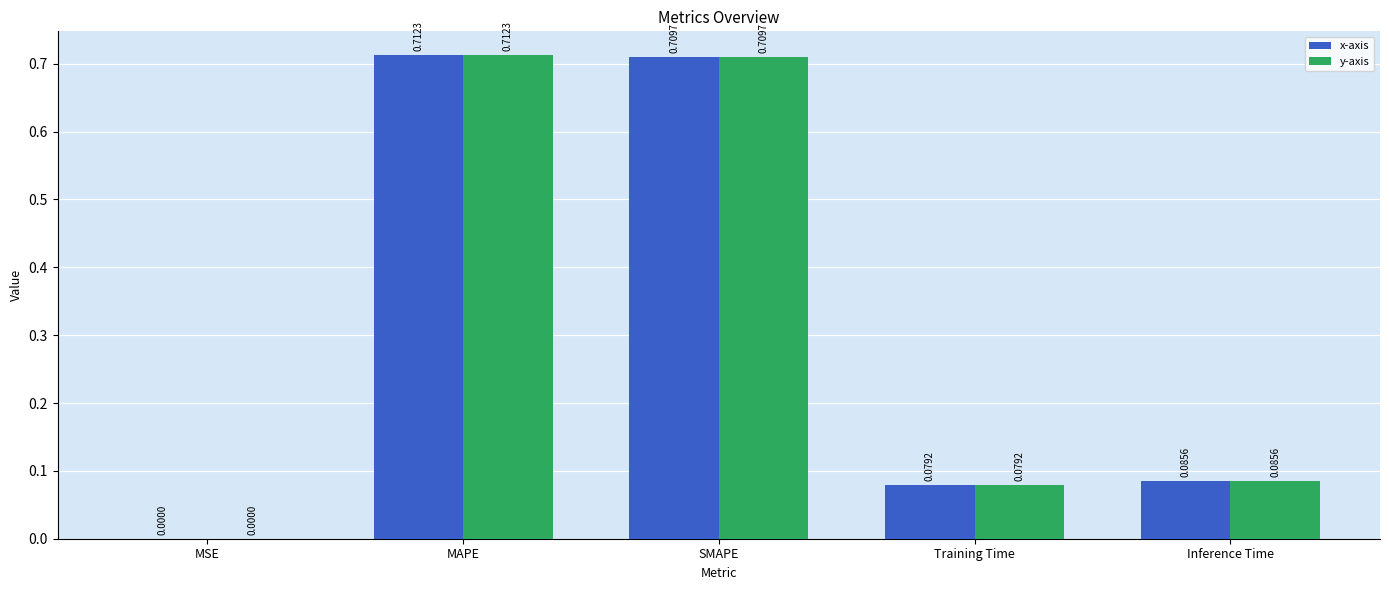

Where is x-axis nearest to the value 0?

MSE